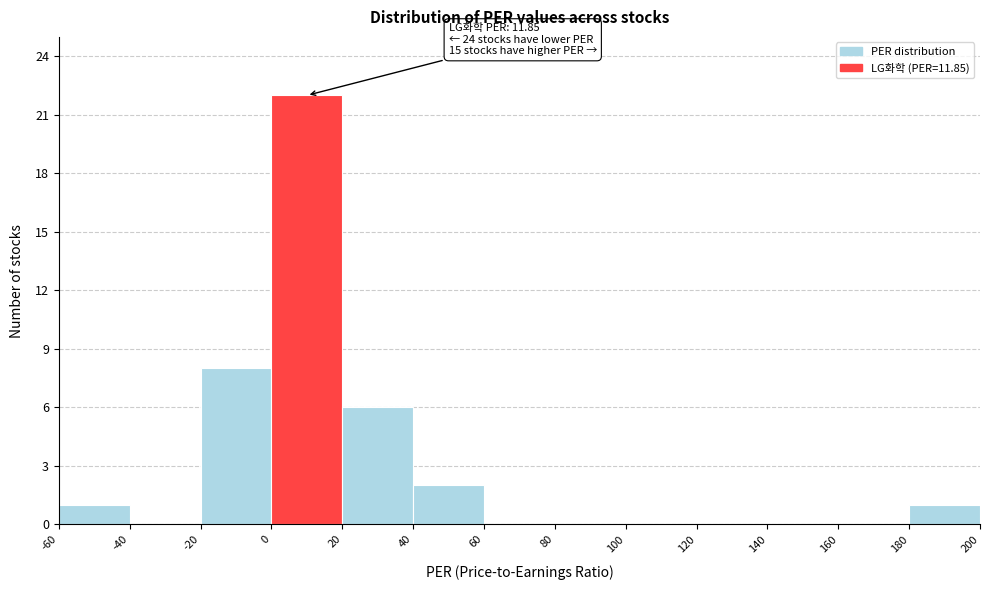

Which range on the x-axis has the tallest bar?

0 to 20